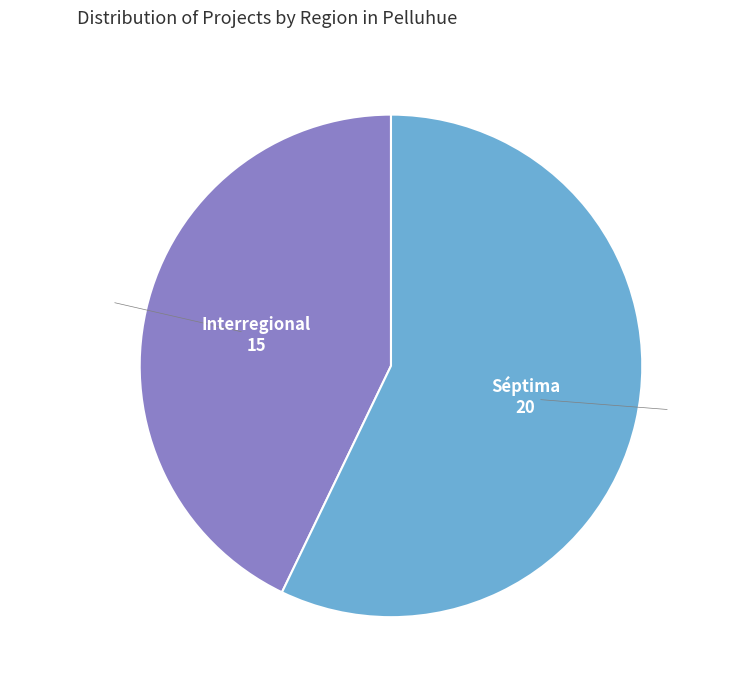

True or false: Séptima accounts for 49% of the total.

False